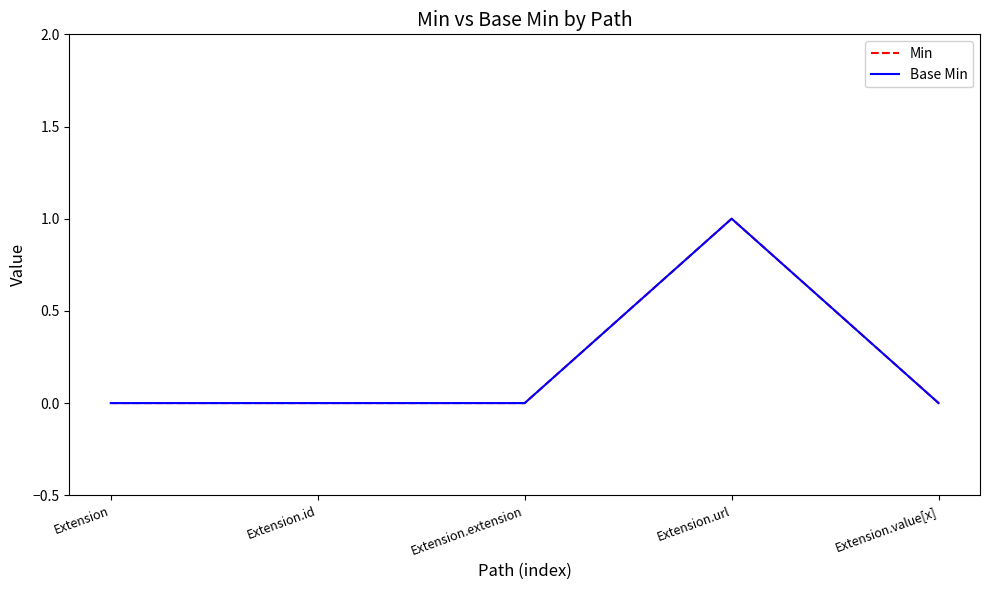

Does the chart display data point markers on the line(s)?

No